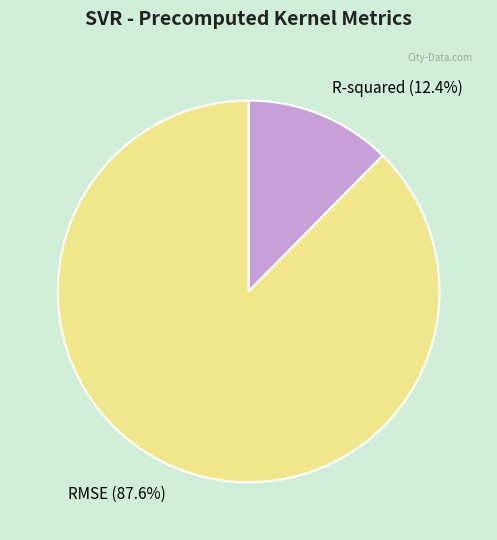

Count the number of slices in the pie.

2